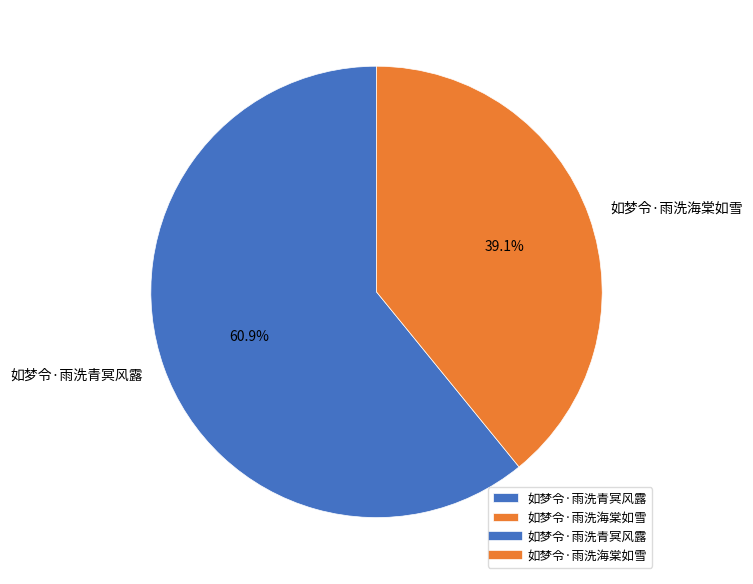

To the nearest percent, what portion does 如梦令·雨洗青冥风露 represent?

61%